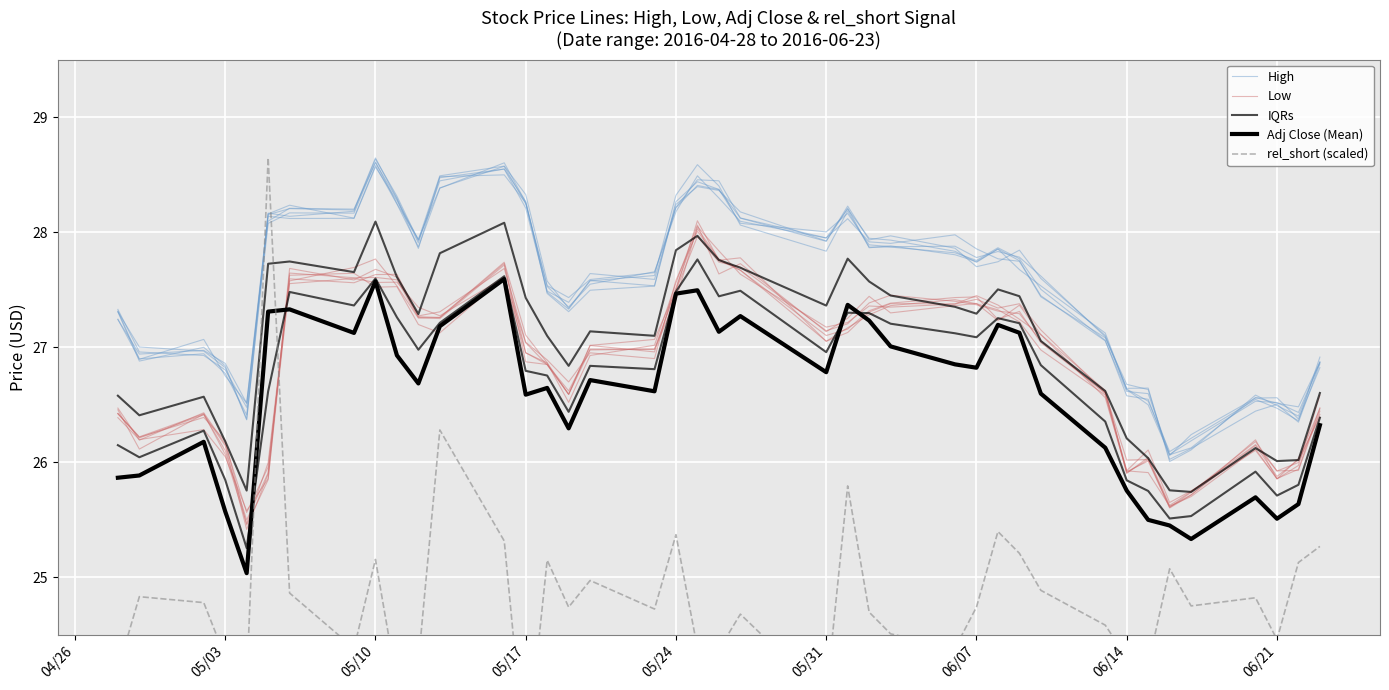

Which series has the largest total across all categories?

High